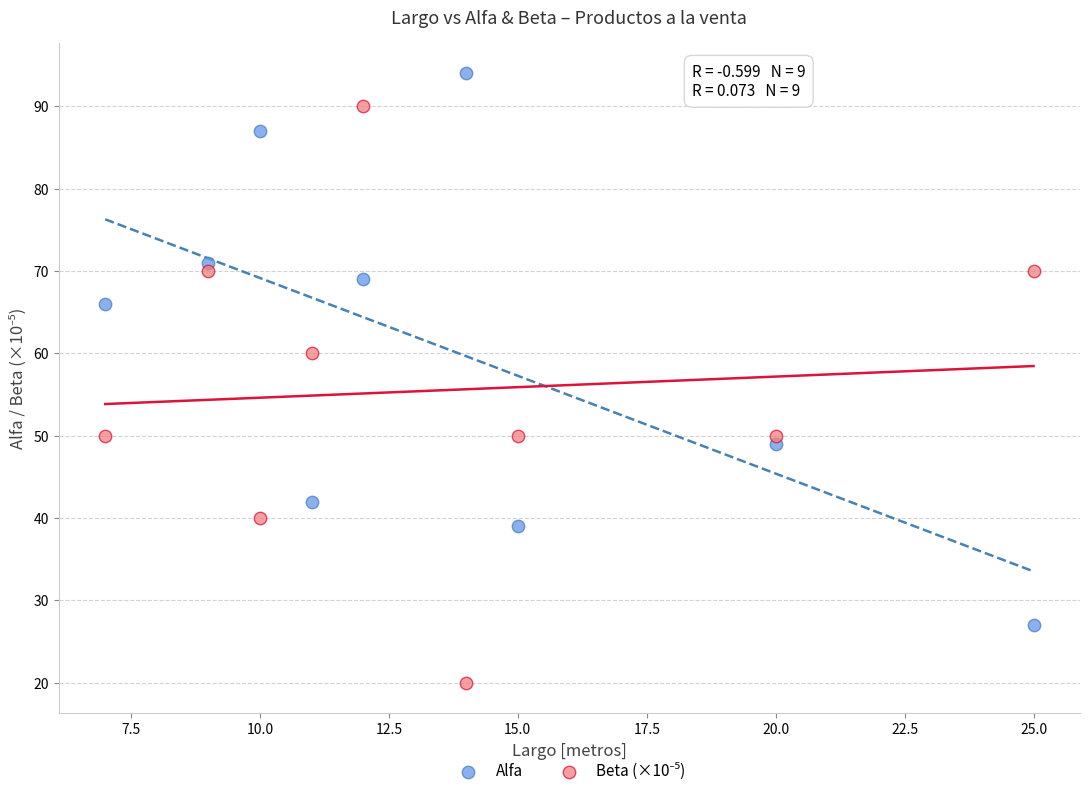

Across all series, what Y value is closest to 57?

60.0